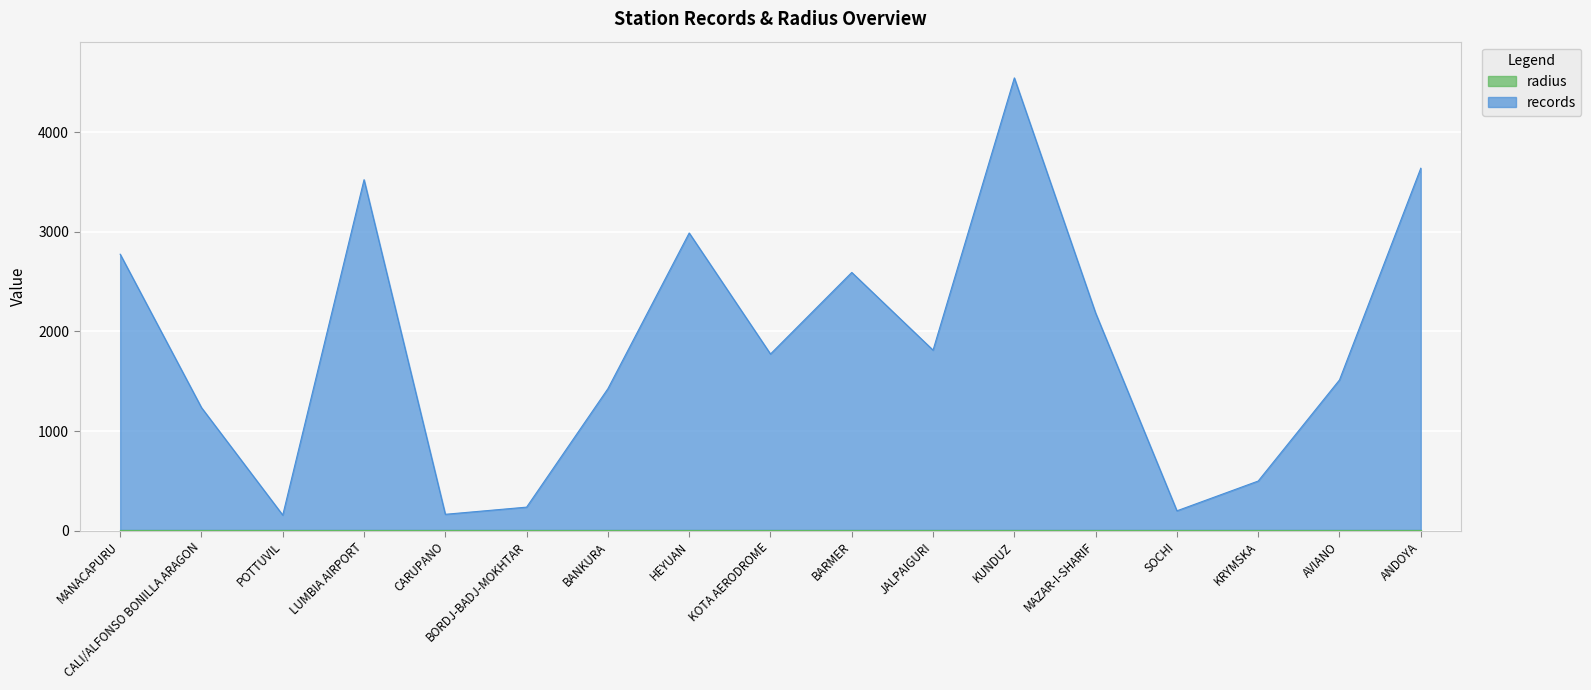

Rank the categories by value from highest to lowest.

KUNDUZ, ANDOYA, LUMBIA AIRPORT, HEYUAN, MANACAPURU, BARMER, MAZAR-I-SHARIF, JALPAIGURI, KOTA AERODROME, AVIANO, BANKURA, CALI/ALFONSO BONILLA ARAGON, KRYMSKA, BORDJ-BADJ-MOKHTAR, SOCHI, CARUPANO, POTTUVIL